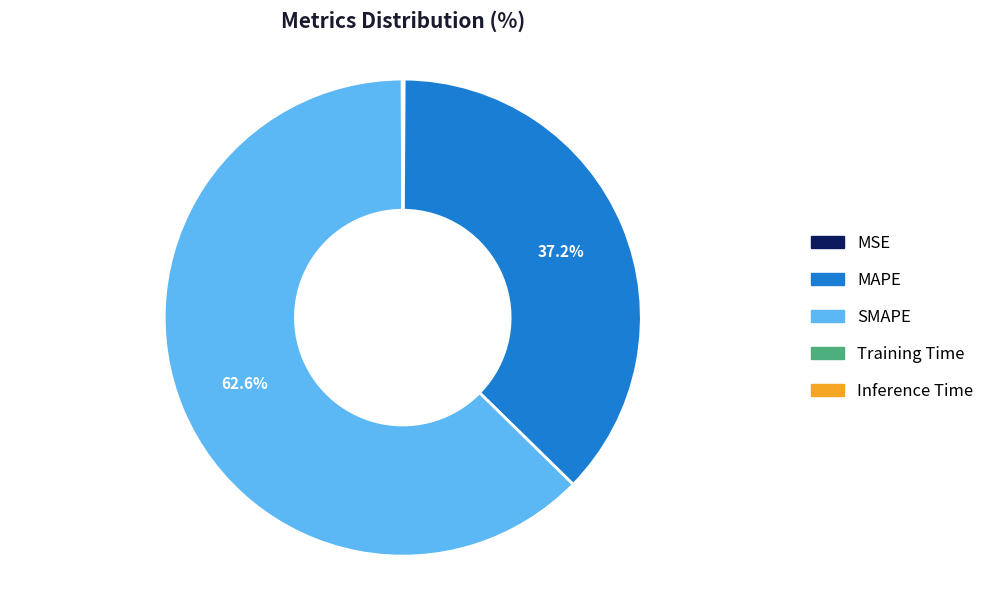

What percentage is NOT represented by MAPE?

62.8%